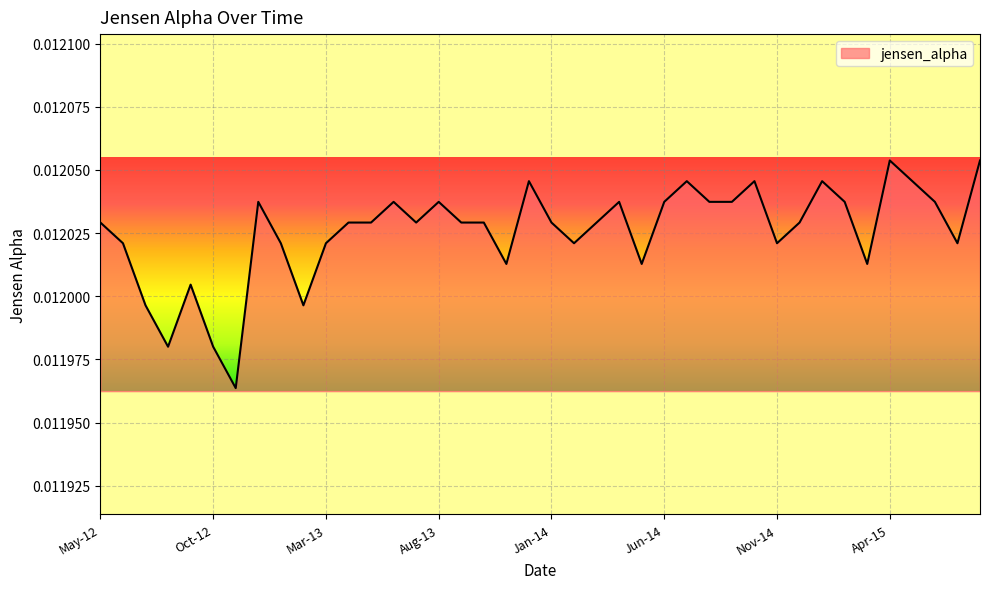

What is the label of the 7th point from the left?

Nov-12